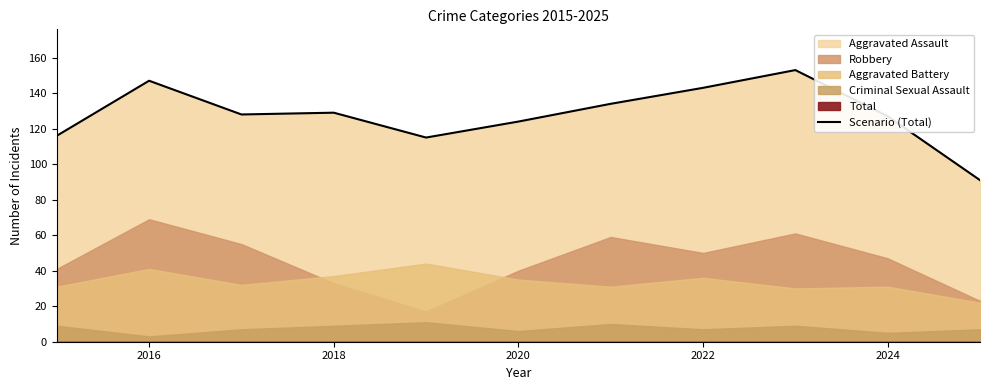

What is the minimum value for Scenario (Total)?

91